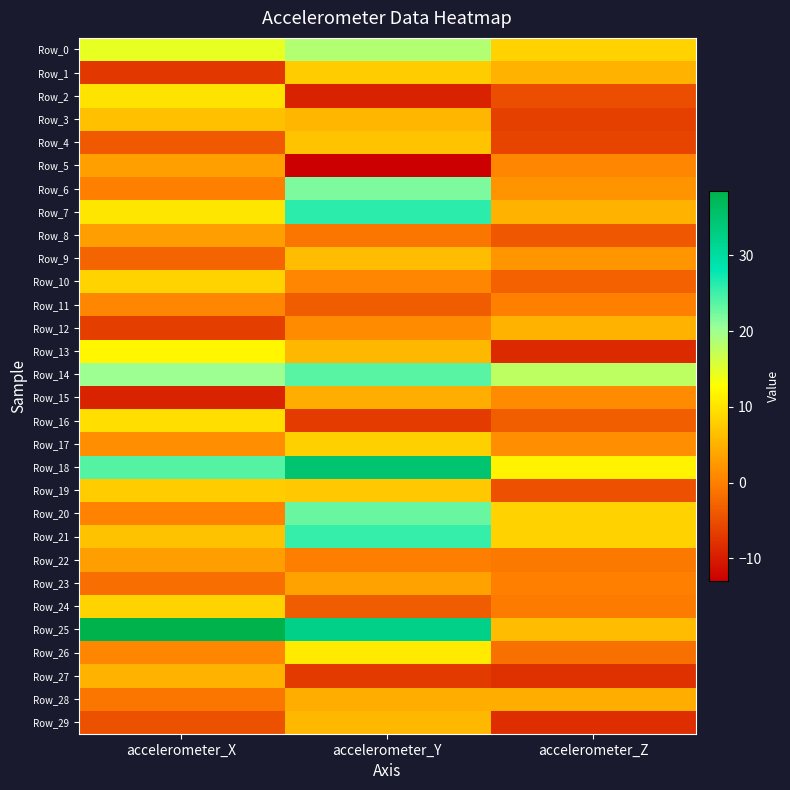

At which category is the sum across all series the highest?

accelerometer_Y